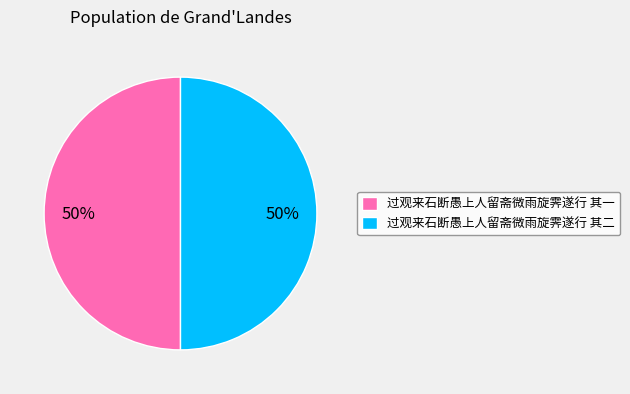

What percentage is the 过观来石断愚上人留斋微雨旋霁遂行 其一 slice, to the nearest percent?

50%